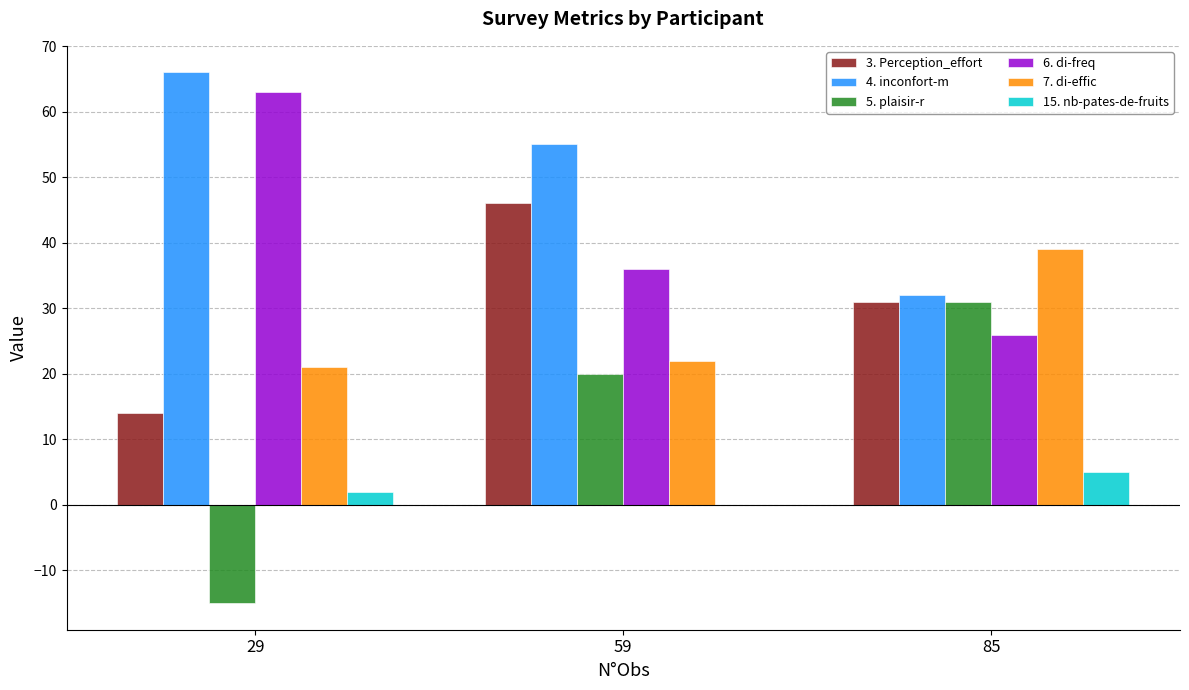

What is the sum of all 7. di-effic values?

82